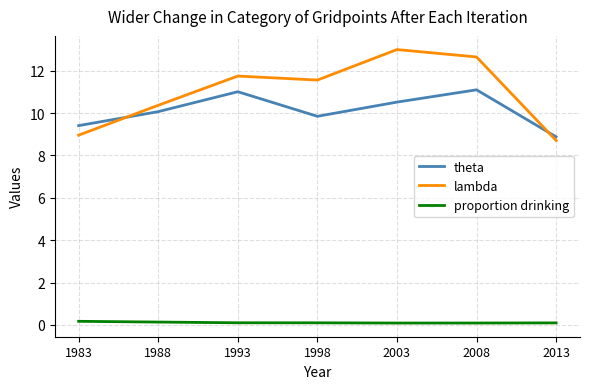

What is the sum of all theta values?

70.8